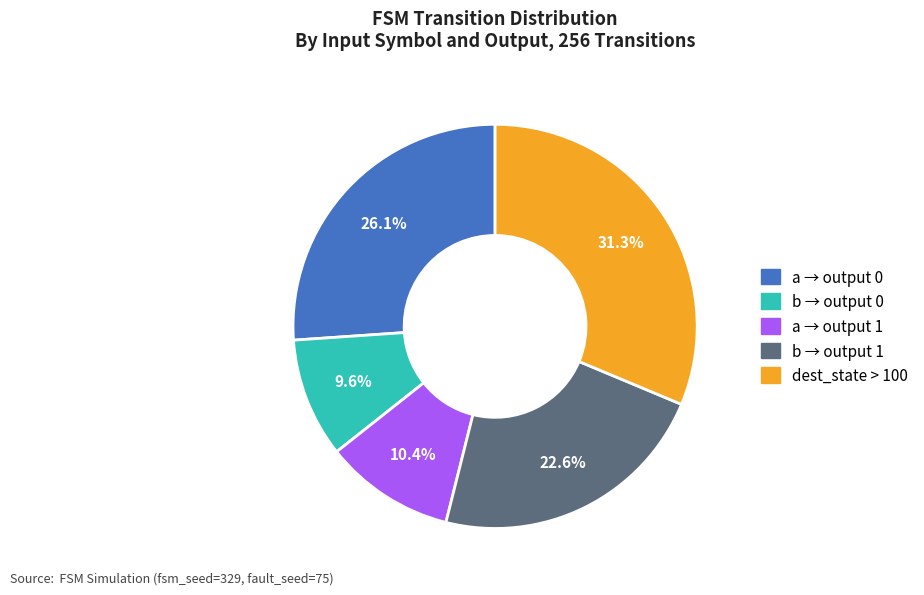

How many slices are in this pie chart?

5